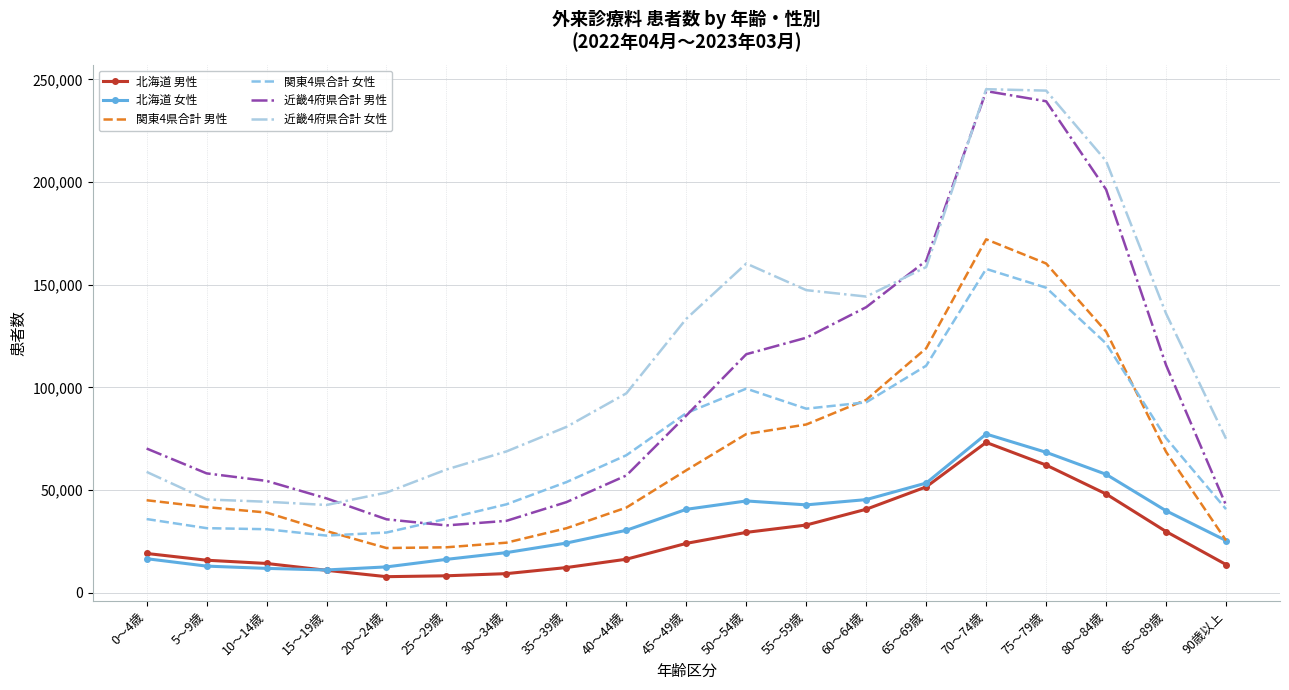

True or false: 近畿4府県合計 男性 and 北海道 女性 intersect in this chart.

False